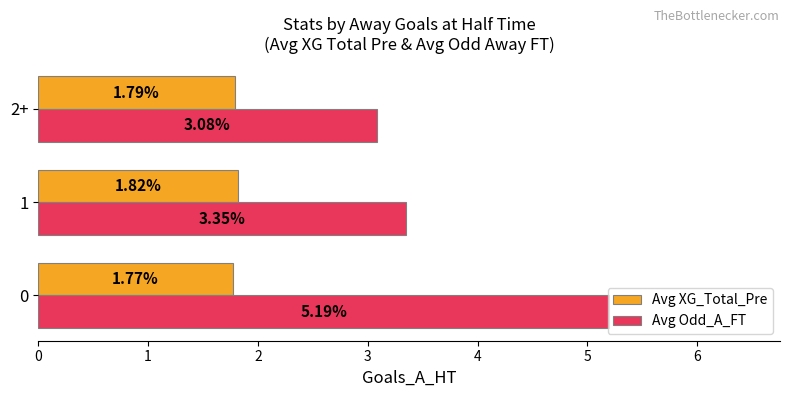

Which series has the largest total across all categories?

Avg Odd_A_FT